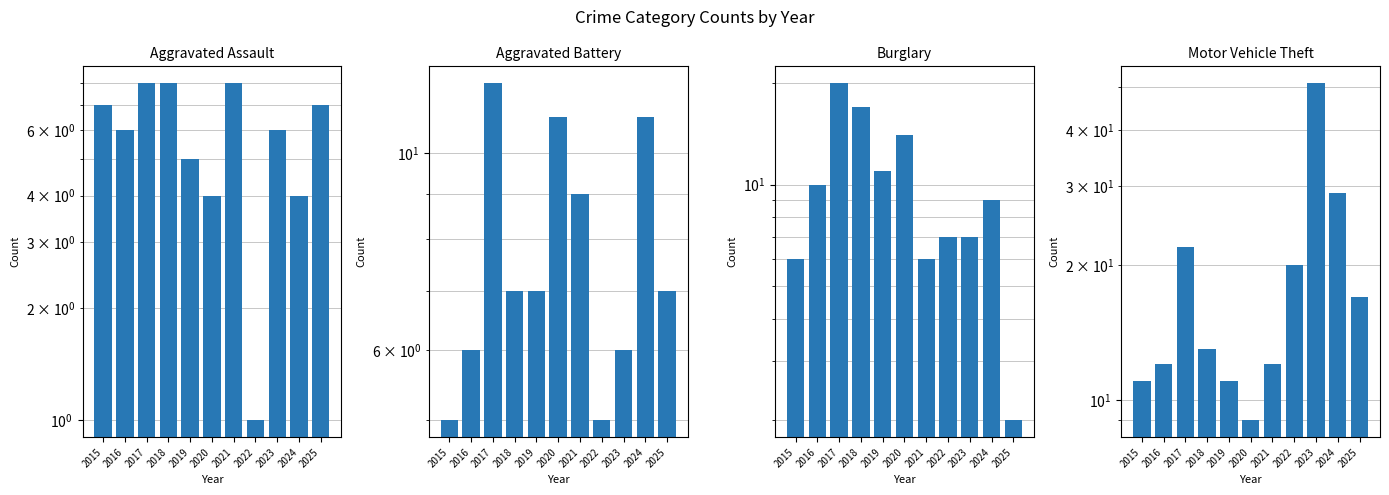

Rank the series at 2024 from highest to lowest value.

Motor Vehicle Theft, Aggravated Battery, Burglary, Aggravated Assault